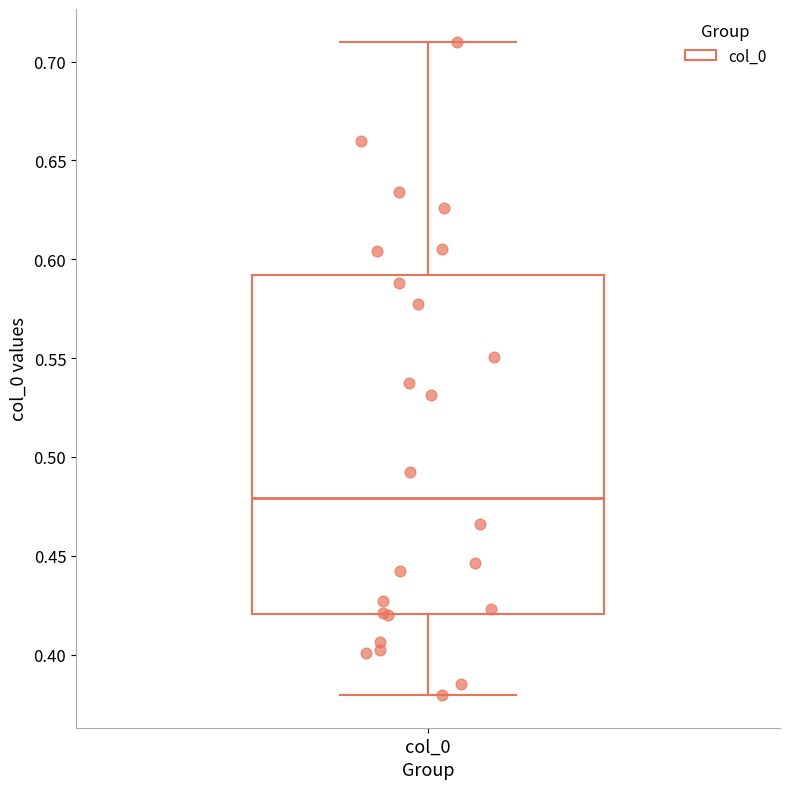

Where is the upper edge of the box for col_0 on the y-axis? The values are not printed on the chart, so give them approximately, as read against the axis.

0.59